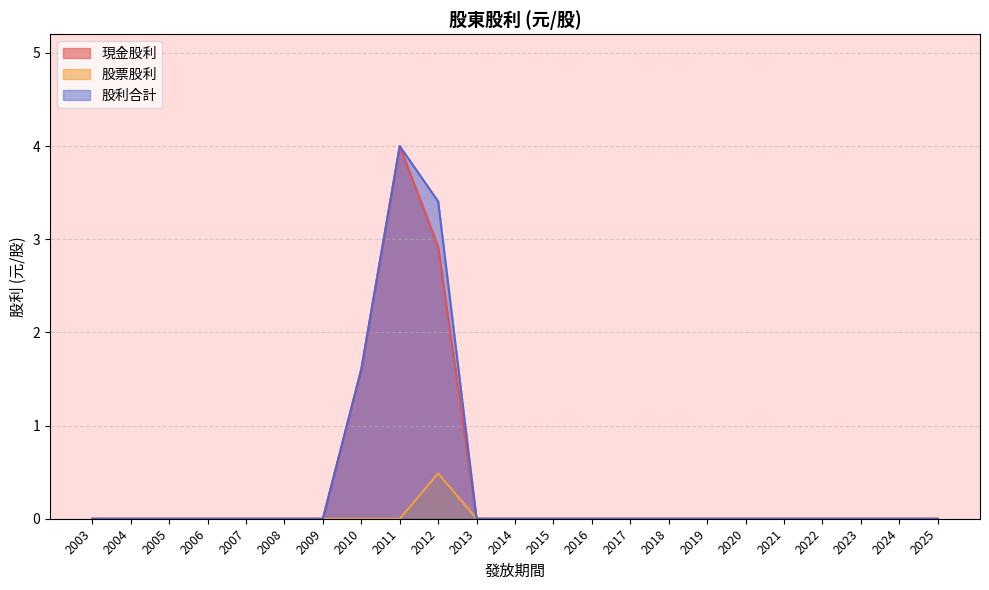

At how many categories does at least one series exceed 0?

3